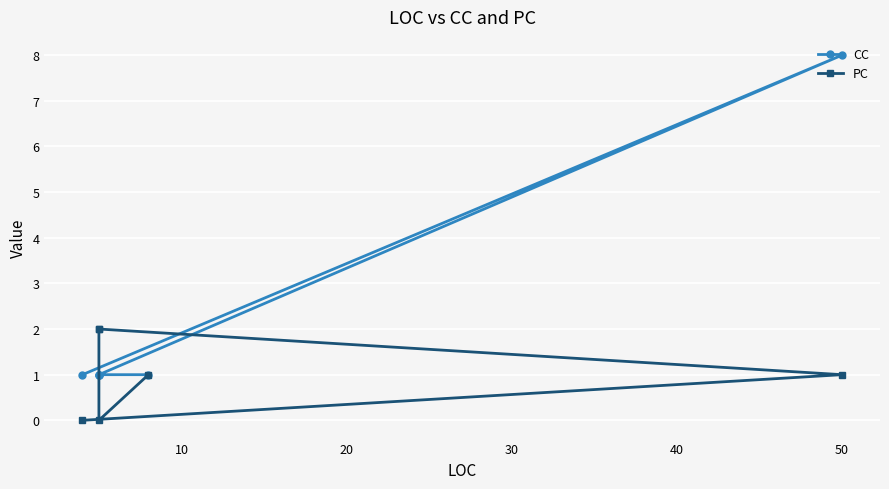

What is the value of the CC point at the 5th from the left?

1